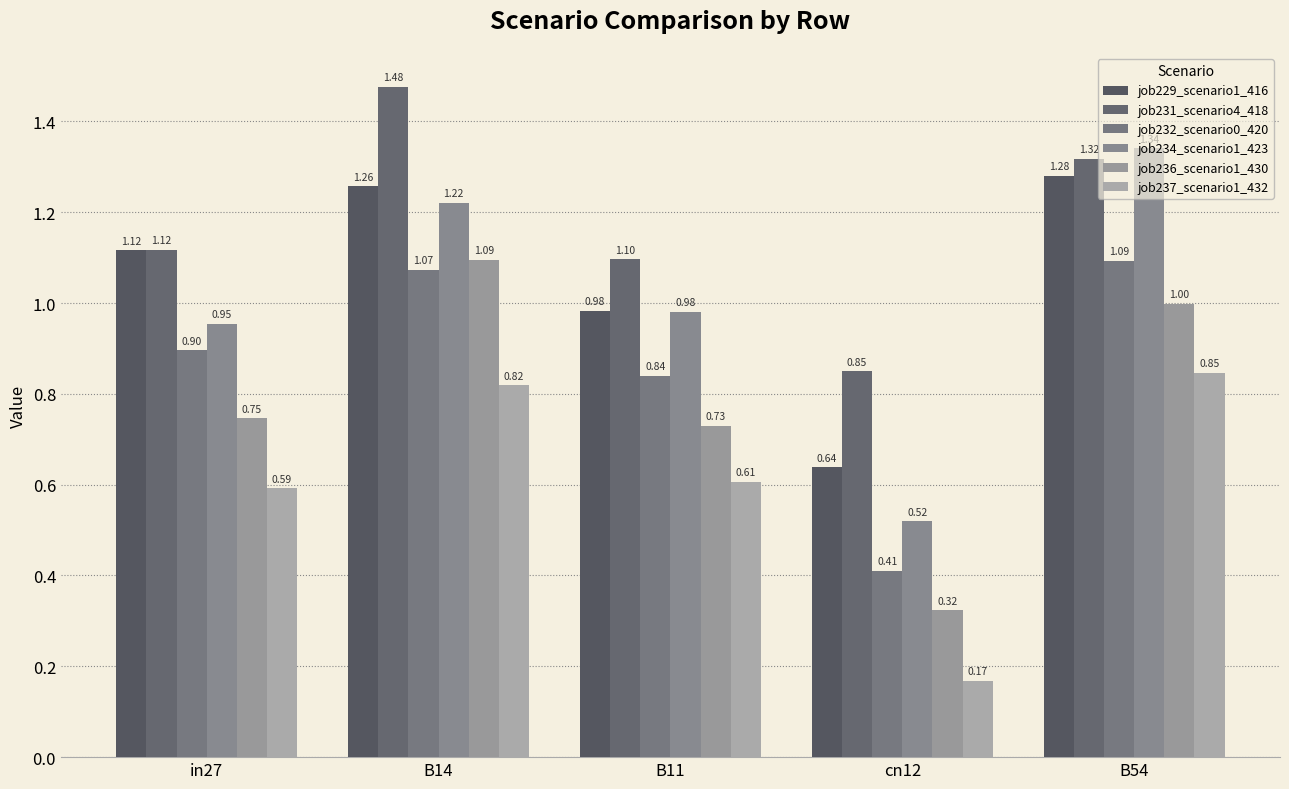

What is the minimum value for job231_scenario4_418?

0.8